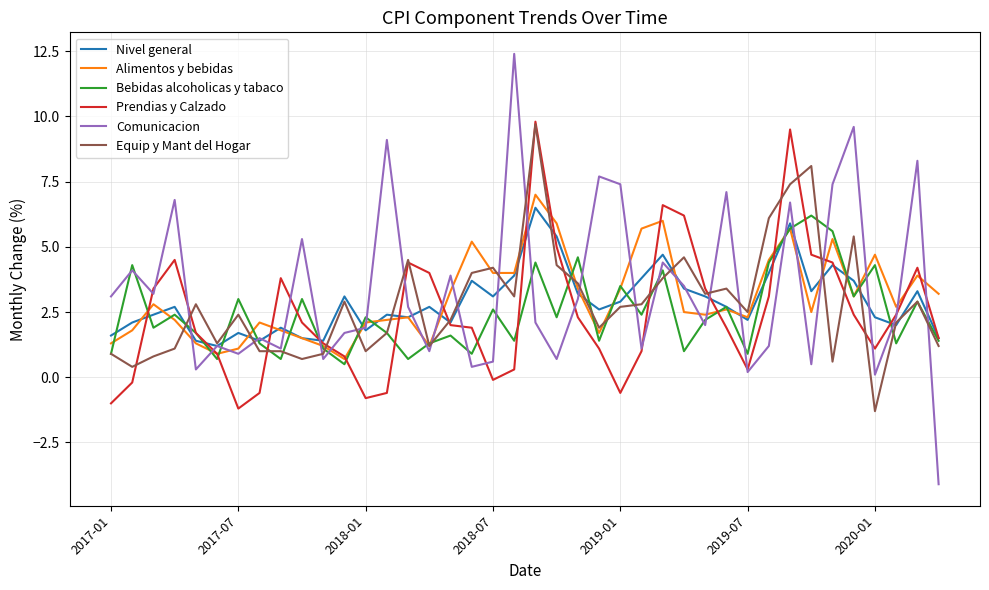

Count the number of data series in this chart.

6